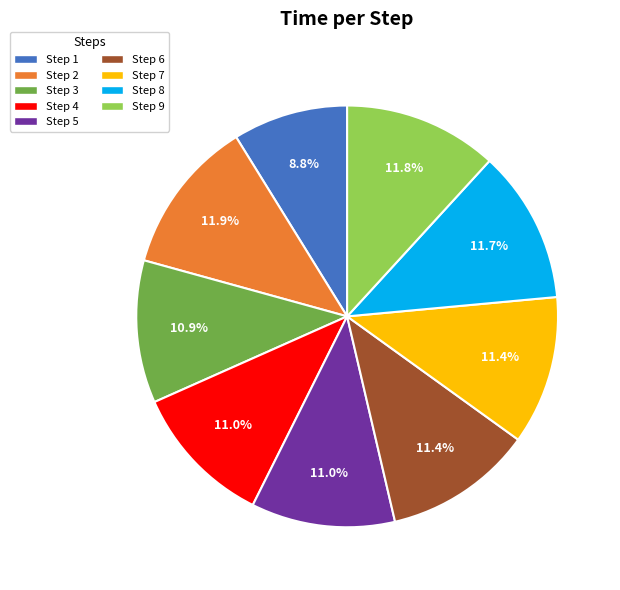

Is there any slice that represents more than half of the pie?

No